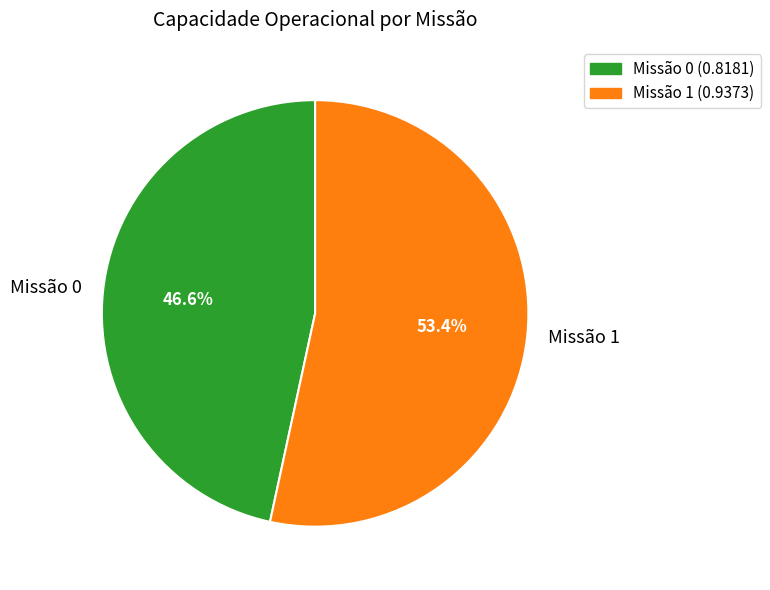

Which slice is the largest?

Missão 1